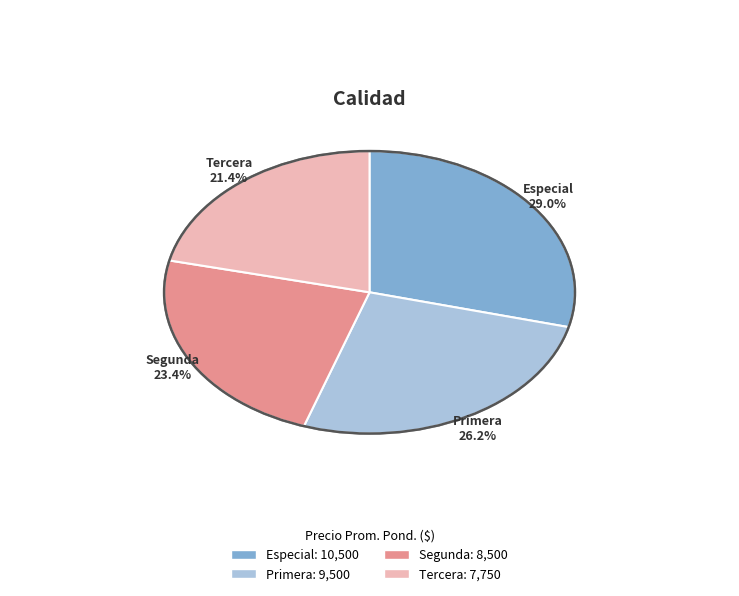

Rank the categories by value from highest to lowest.

Especial, Primera, Segunda, Tercera